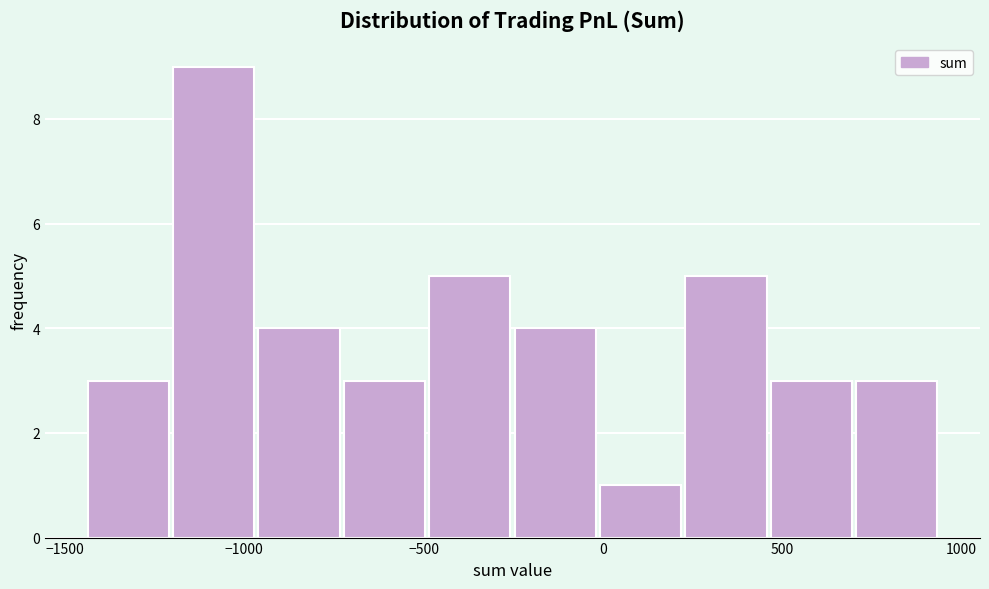

Reading left to right, list every bar in this chart as the range it spans on the x-axis followed by its height. Neither the bar edges nor the heights are printed on the chart, so give them approximately, as read against the axes.

-1450 to -1200: 3
-1200 to -950: 9
-950 to -750: 4
-750 to -500: 3
-500 to -250: 5
-250 to 0: 4
0 to 200: 1
200 to 450: 5
450 to 700: 3
700 to 950: 3